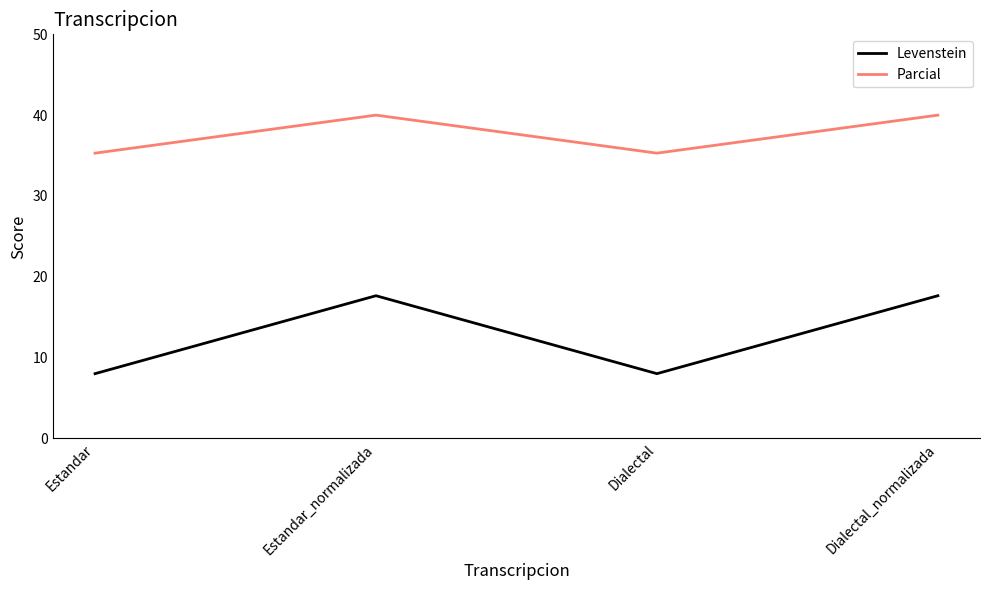

What are all the series names shown in the legend?

Levenstein, Parcial